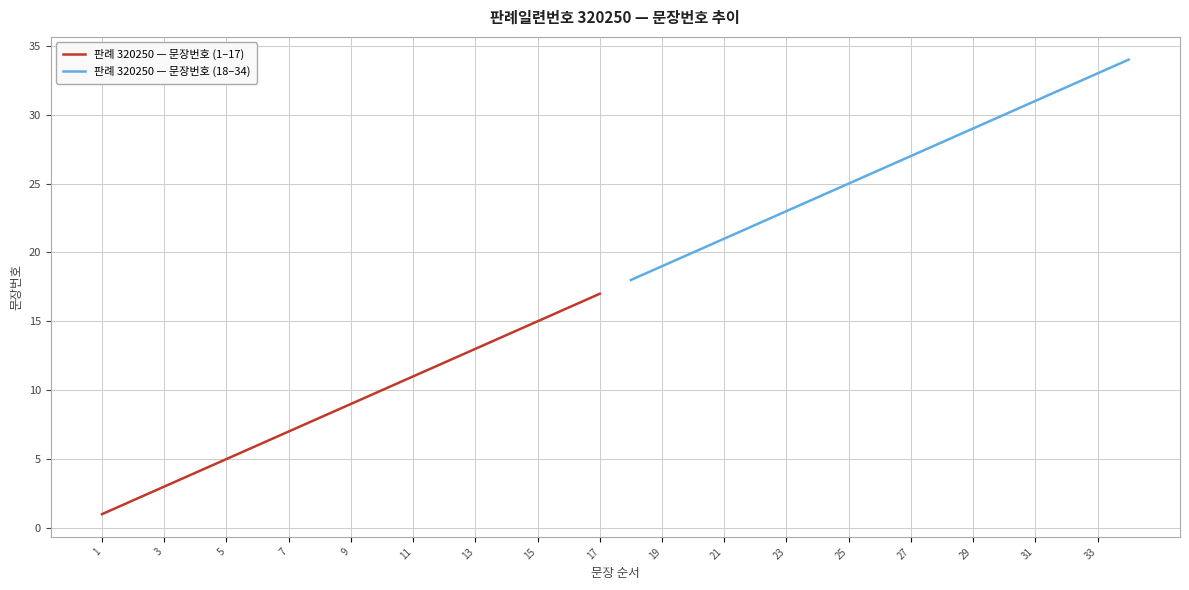

True or false: 판례 320250 — 문장번호 (1–17) and 판례 320250 — 문장번호 (18–34) intersect in this chart.

False